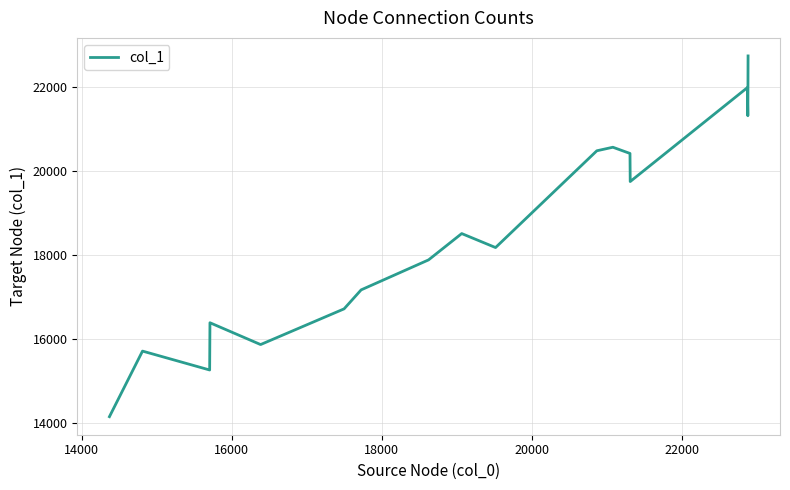

What is the minimum value shown in the chart?

14149.0